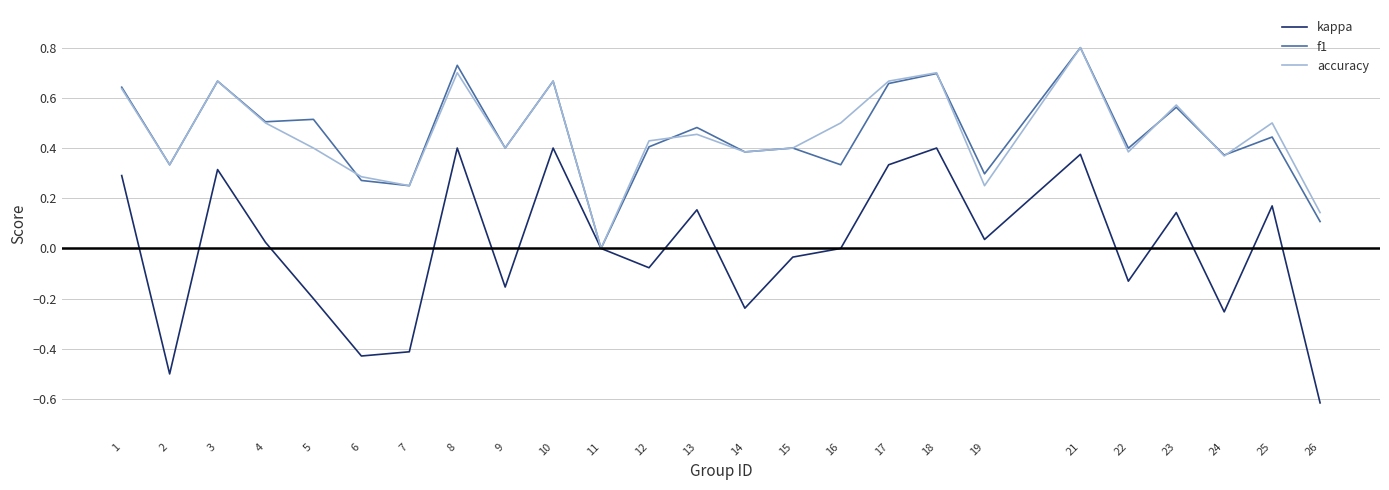

The value of kappa at 21 is 0.1. True or false?

False